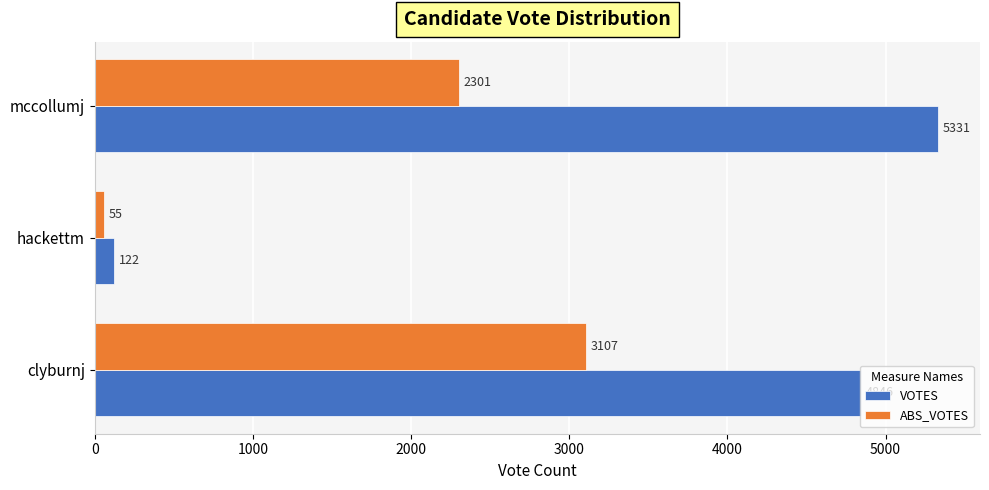

List the series in order of their peak value, lowest first.

ABS_VOTES, VOTES